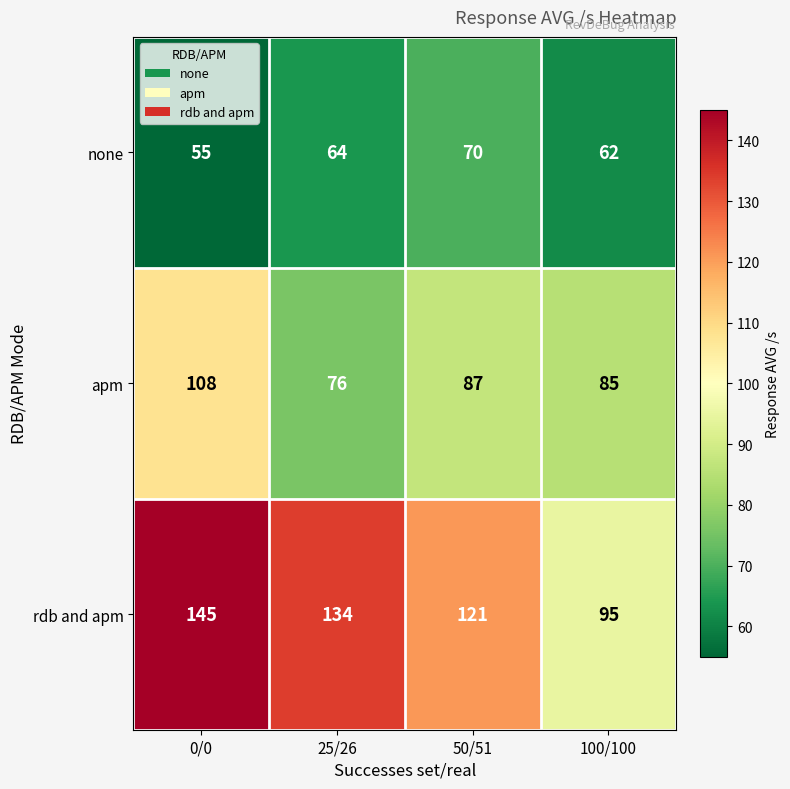

What is the difference between the maximum and minimum values in the none series?

15